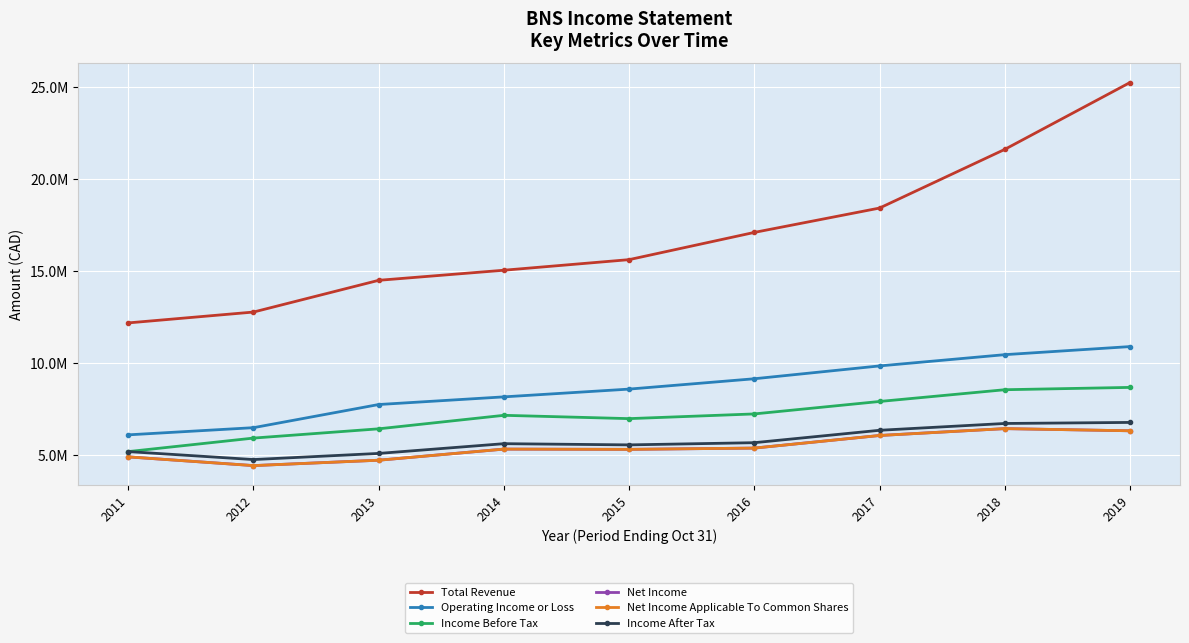

Which series changed the most between 2014 and 2015?

Total Revenue